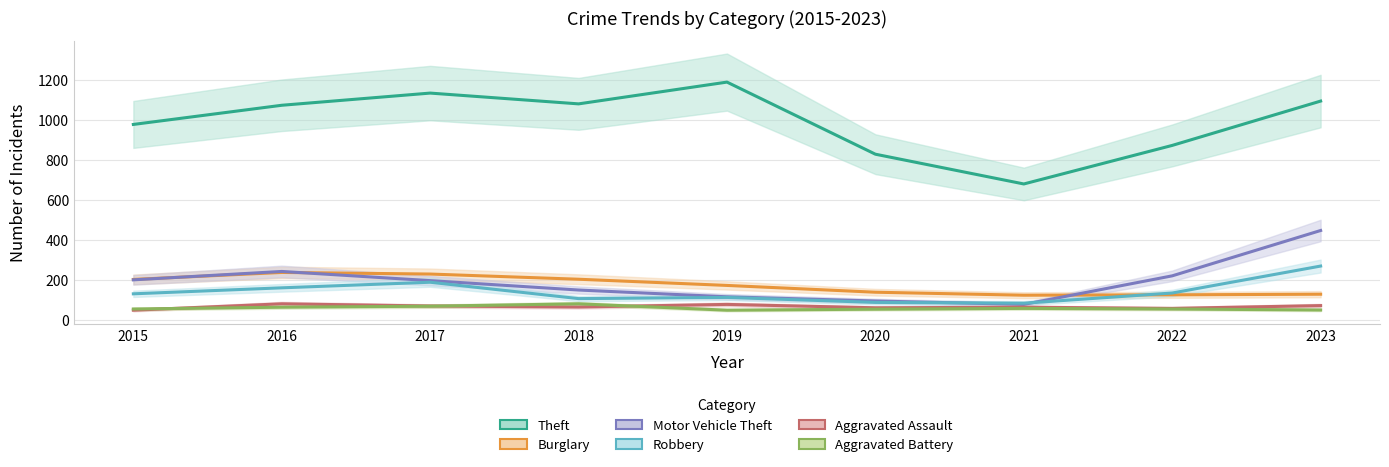

How many data points does each series have?

9